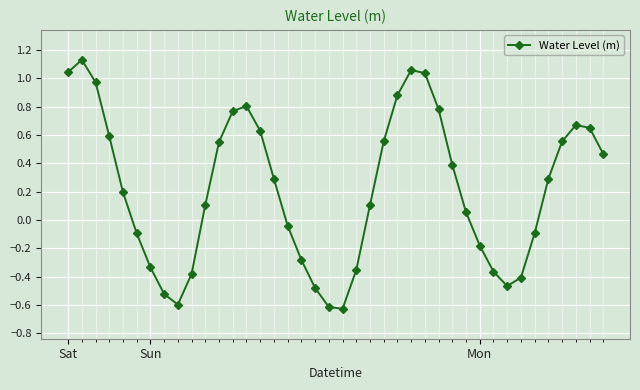

What is the difference between the second highest and second lowest values?

1.7